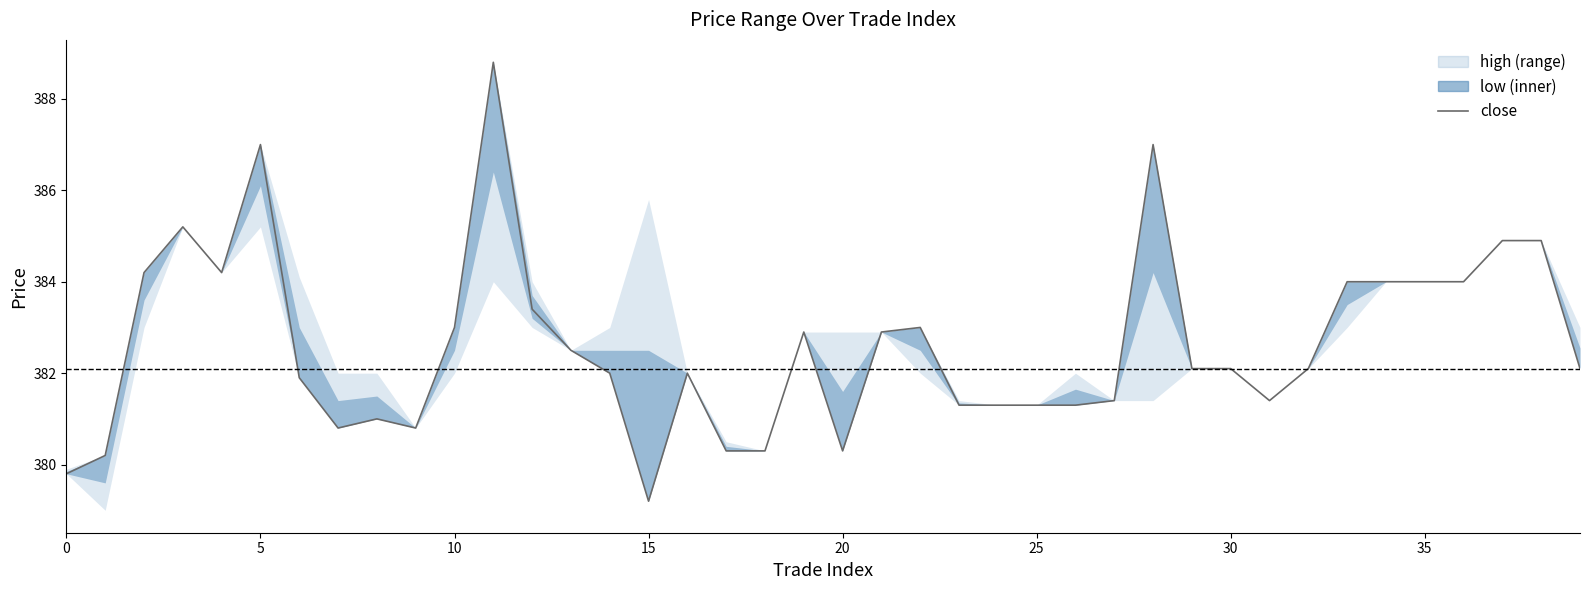

What is the average value?

382.6